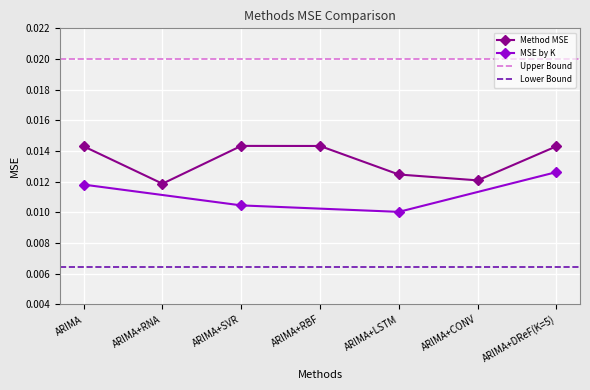

True or false: MSE by K has more than 2 points higher than both neighbors.

False